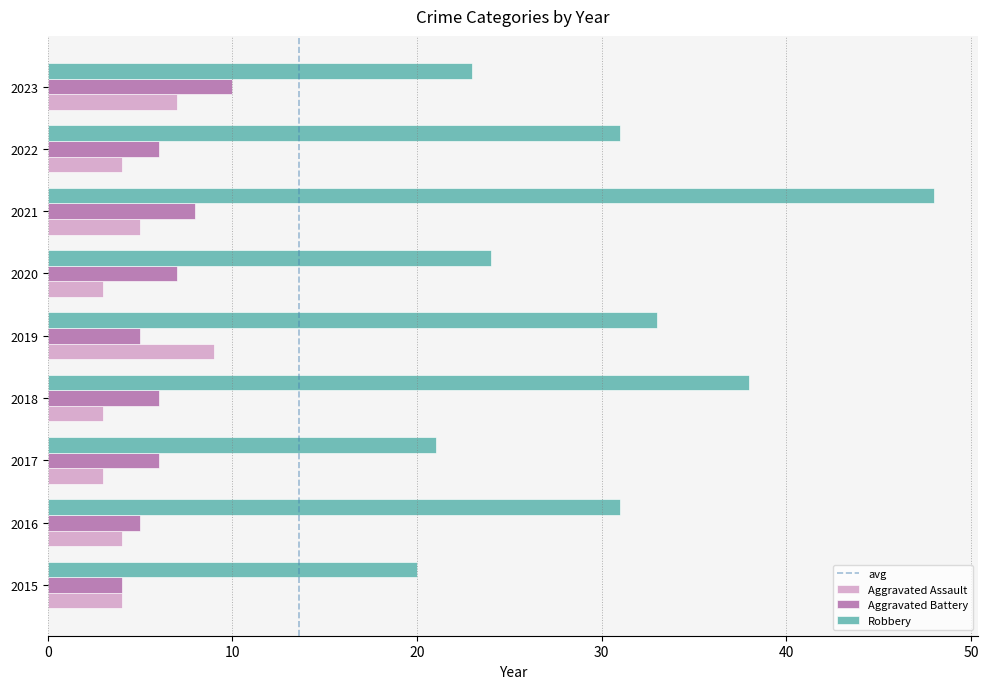

What is the minimum value for Aggravated Assault?

3